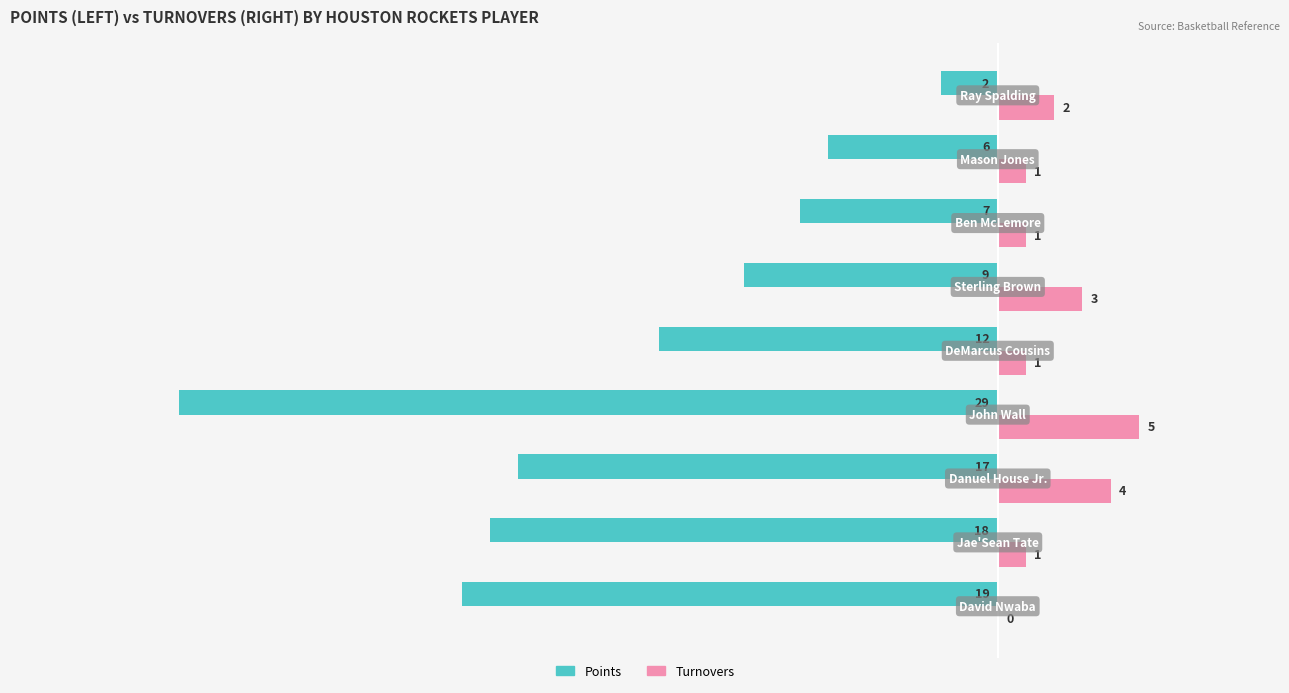

What is the greatest value displayed?

5